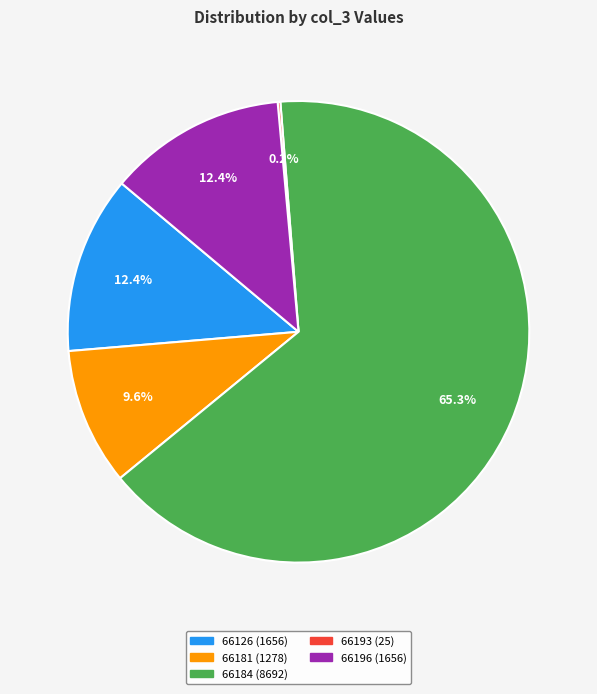

How much of the chart is everything except 66196?

87.6%